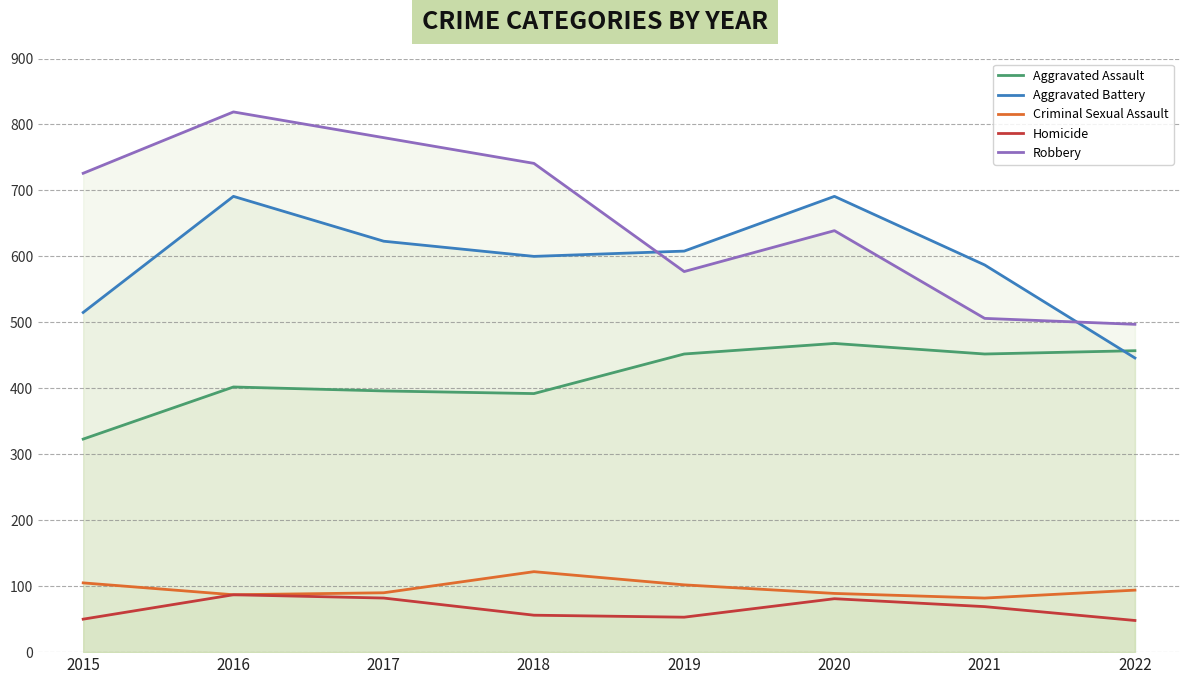

What is the total value across all series at 2015?

1719